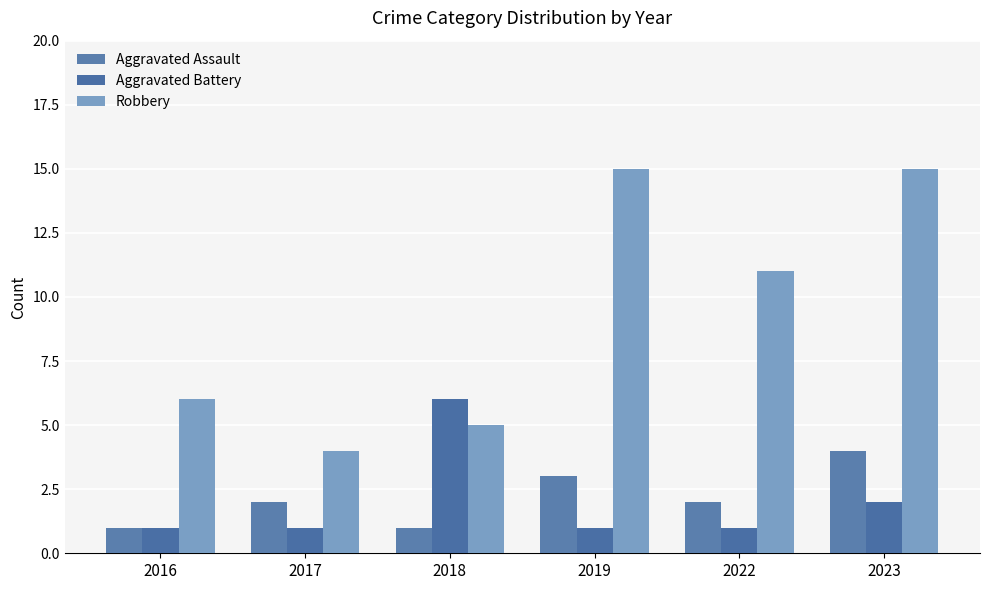

Between 2016 and 2017, which series saw the biggest shift?

Robbery